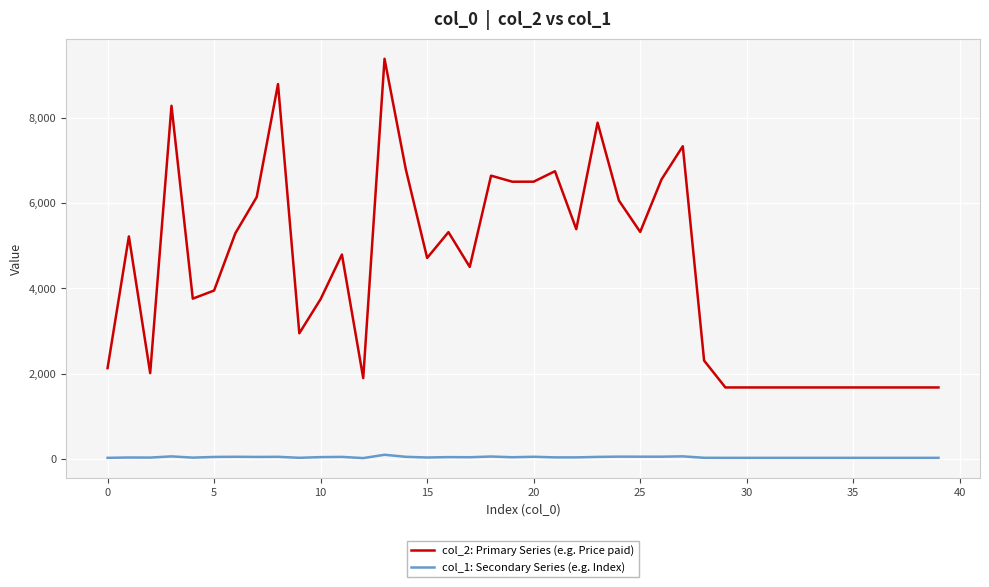

Which series has the largest total across all categories?

col_2: Primary Series (e.g. Price paid)